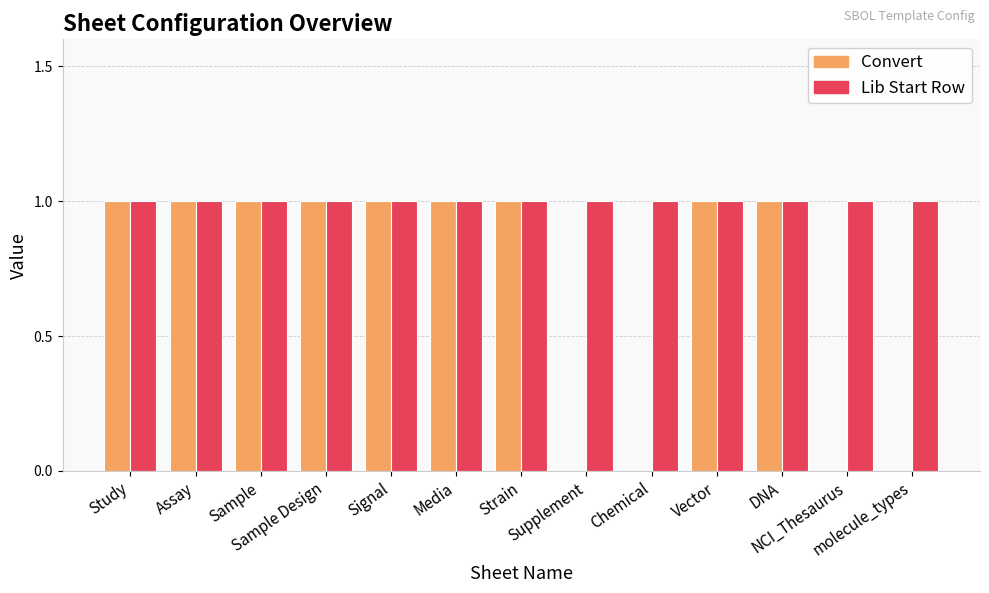

The Lib Start Row series shows 1 at Supplement. True or false?

True